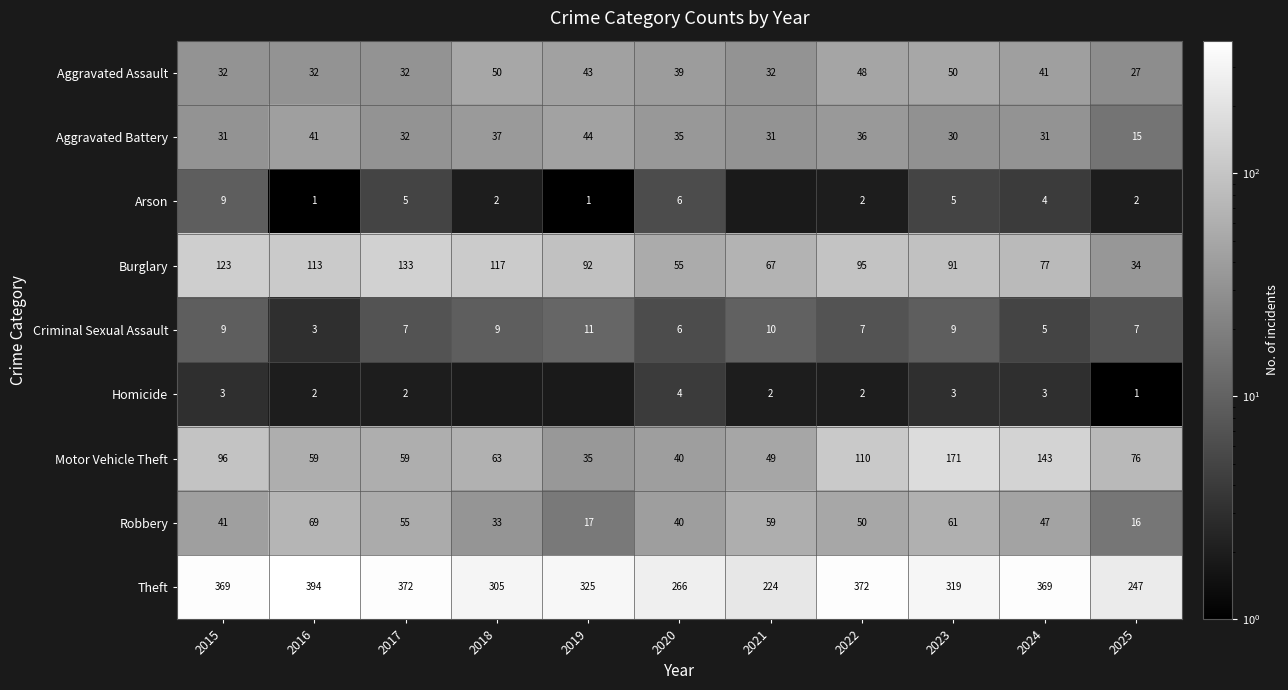

Which has a higher value, 2023 or 2017?

2023